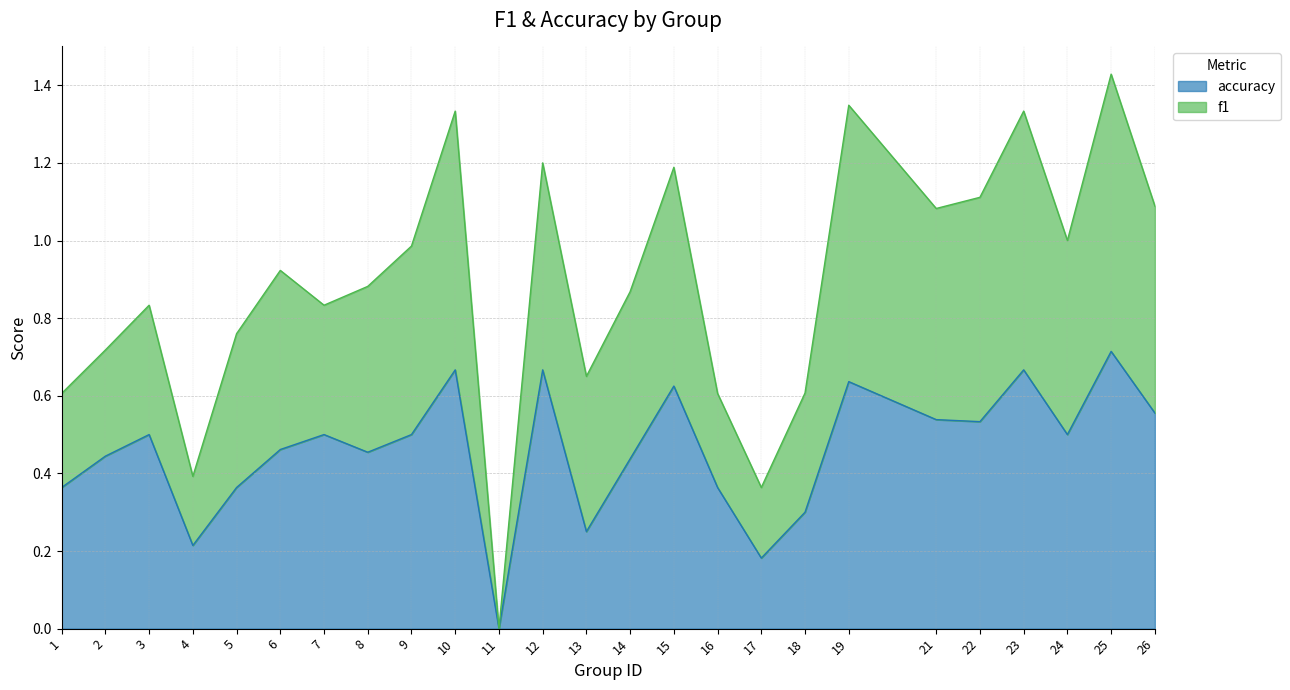

What is the difference between the maximum and minimum values?

0.7